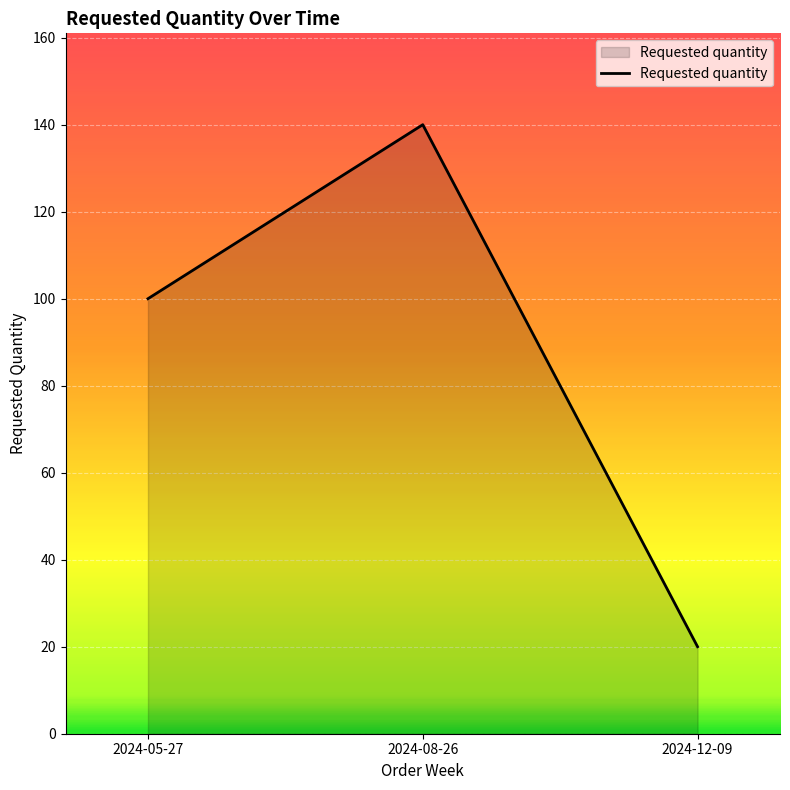

What is the approximate value at 2024-12-09, to the nearest 5?

20